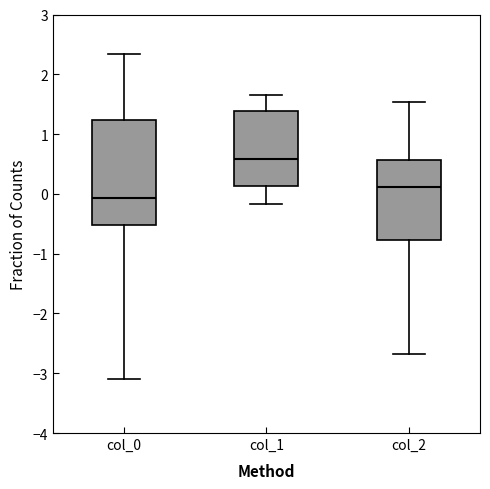

Reading left to right, read every box against the y-axis: the position of its median line, the range the box covers, and the ends of its whiskers. The values are not printed on the chart, so give them approximately, as read against the axis.

col_0: median -0.1, box -0.5 to 1.2, whiskers -3.1 to 2.3
col_1: median 0.6, box 0.1 to 1.4, whiskers -0.2 to 1.7
col_2: median 0.1, box -0.8 to 0.6, whiskers -2.7 to 1.5